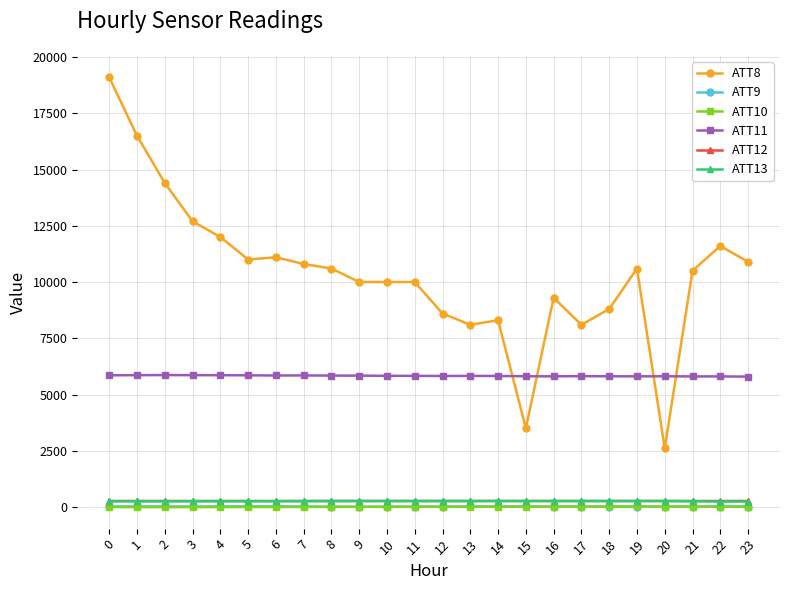

True or false: ATT10 and ATT8 intersect in this chart.

False